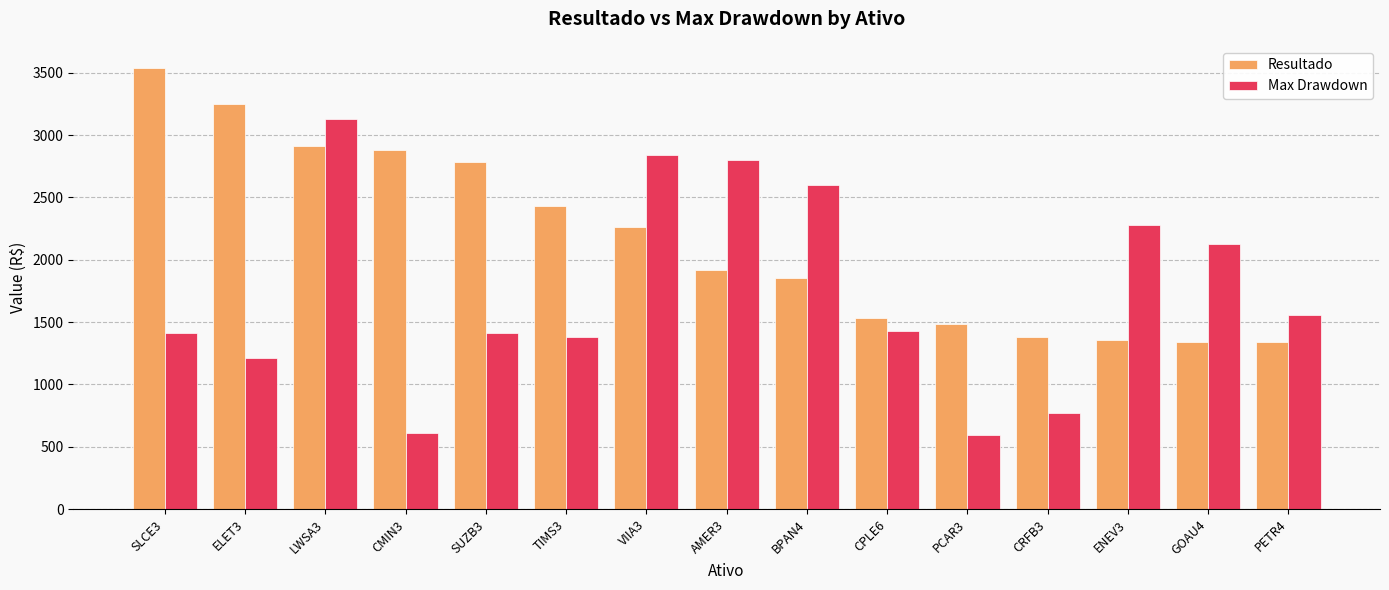

What is the minimum value for Max Drawdown?

597.7